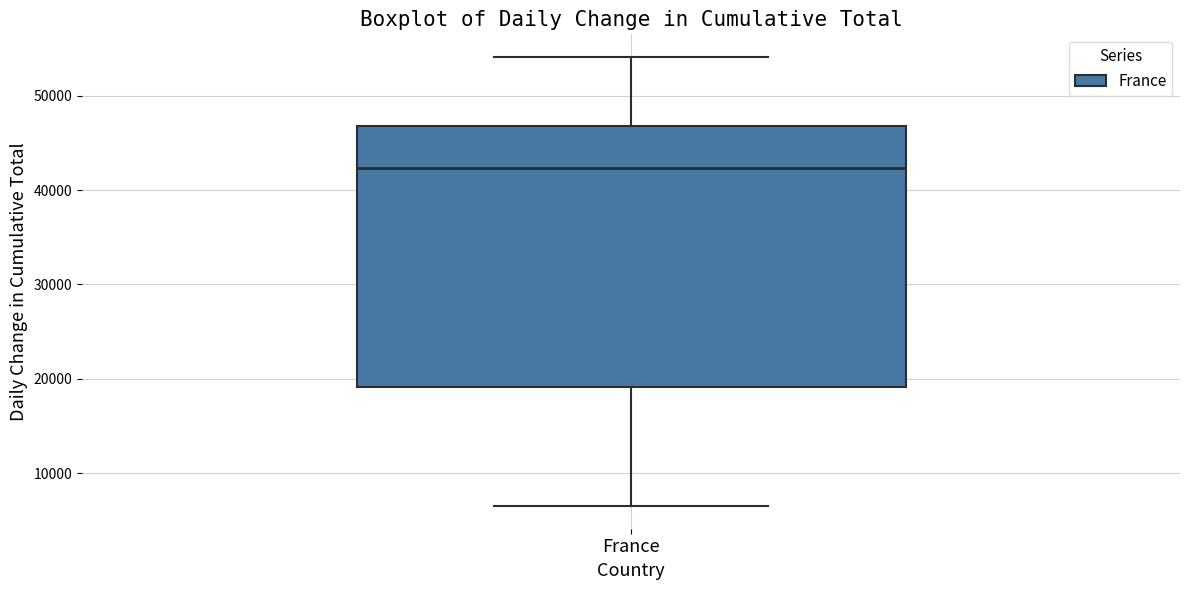

Transcribe this box plot: give where the median line is, the range the box spans, and where the two whiskers end, as read against the y-axis. The values are not printed on the chart, so give them approximately, as read against the axis.

median 42000, box 19000 to 47000, whiskers 7000 to 54000